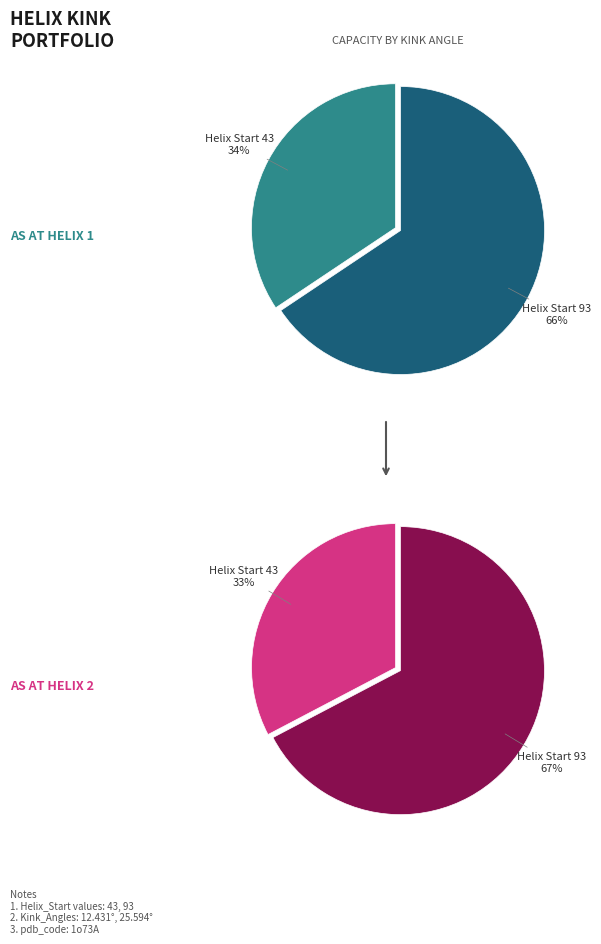

Which category has the smallest portion of the pie?

43